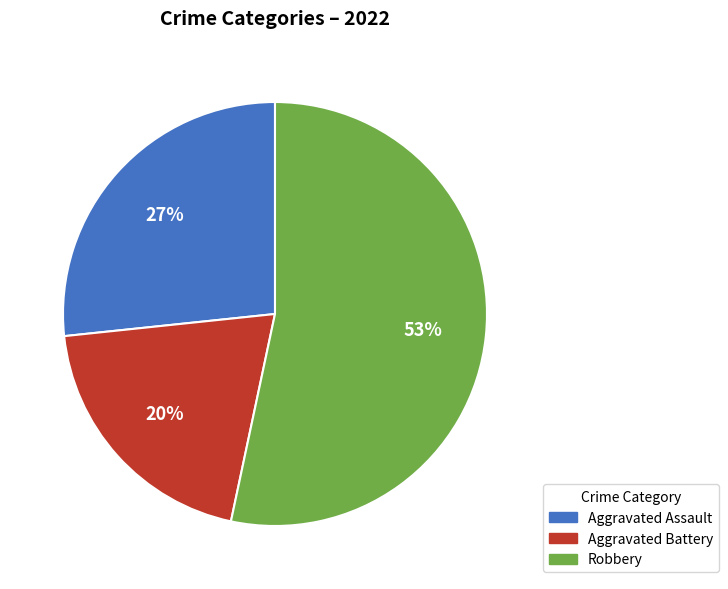

To the nearest percent, what is the average slice percentage?

33%